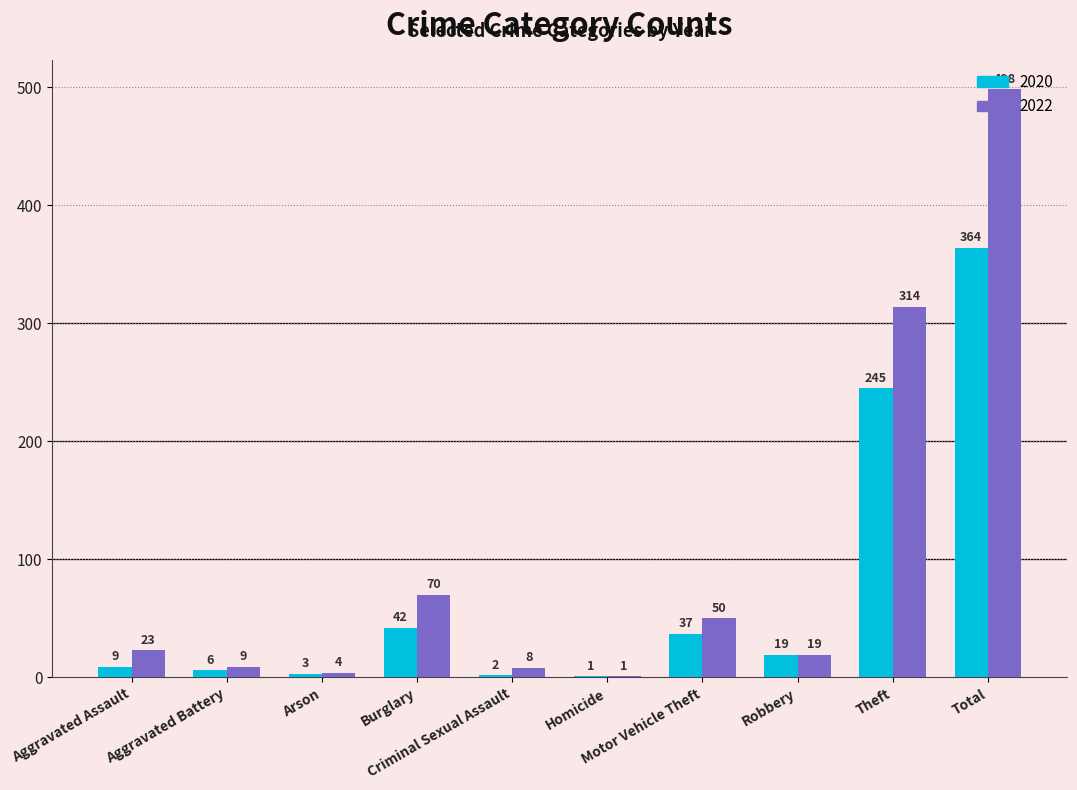

Reading left to right, what are all the values shown in this chart?

2020: Aggravated Assault=9	Aggravated Battery=6	Arson=3	Burglary=42	Criminal Sexual Assault=2	Homicide=1	Motor Vehicle Theft=37	Robbery=19	Theft=245	Total=364
2022: Aggravated Assault=23	Aggravated Battery=9	Arson=4	Burglary=70	Criminal Sexual Assault=8	Homicide=1	Motor Vehicle Theft=50	Robbery=19	Theft=314	Total=498